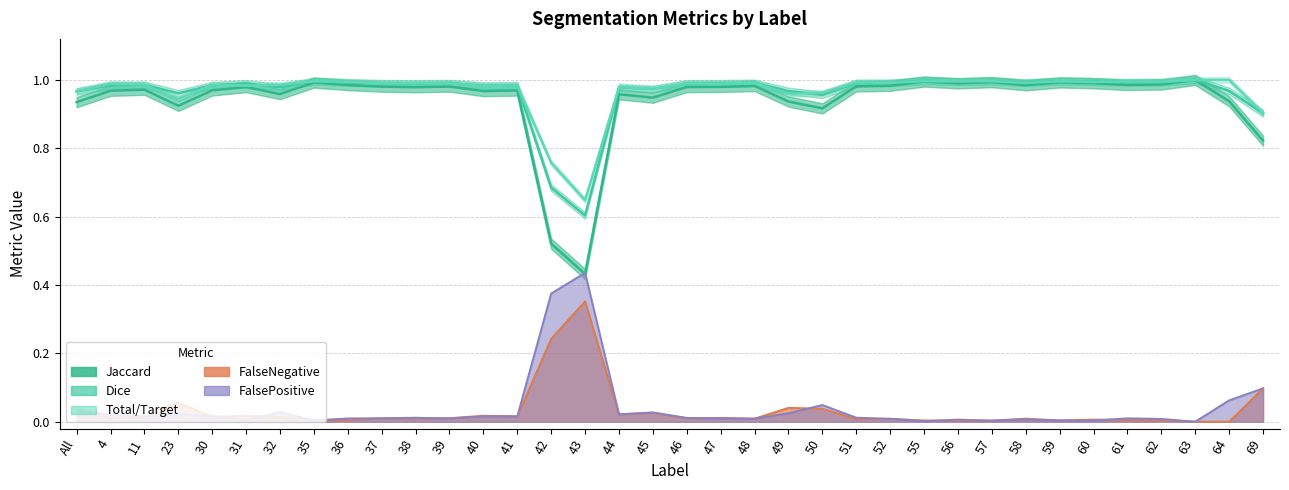

How many lines are shown in the chart?

5